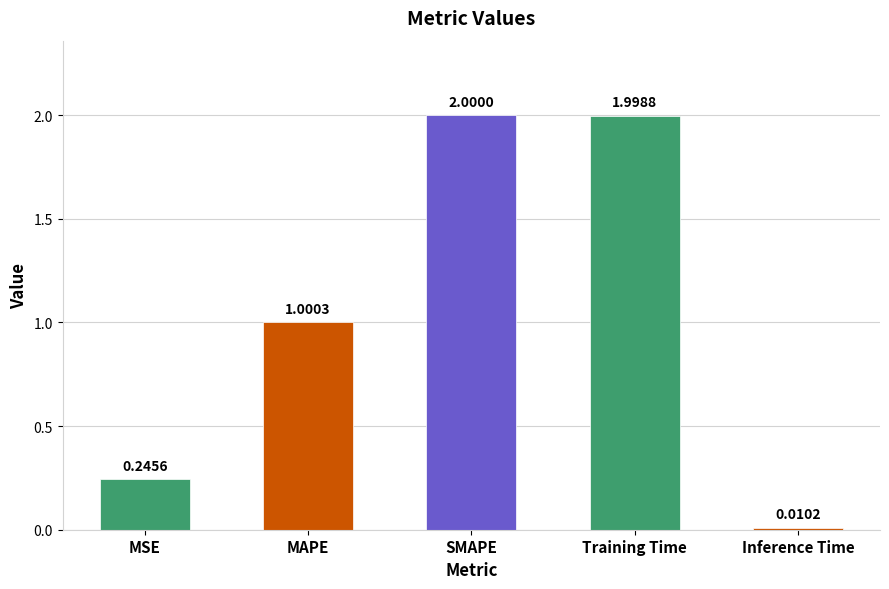

Does the chart contain stacked bars?

No